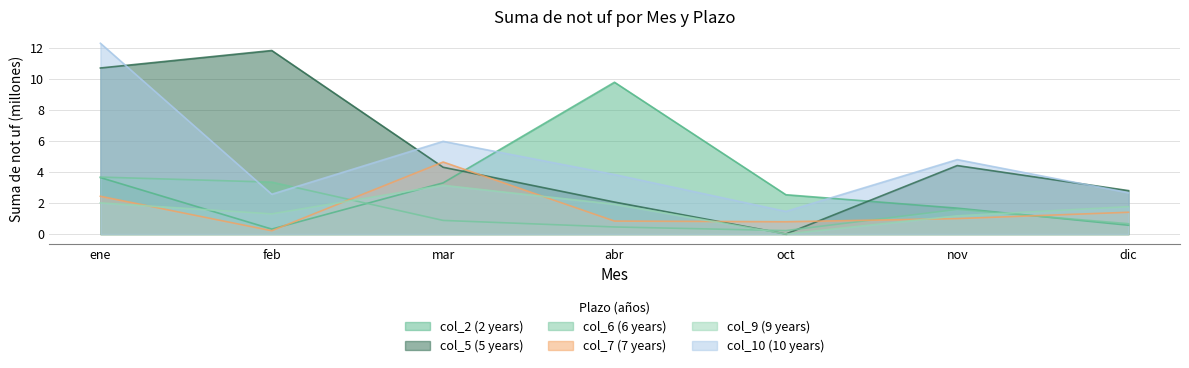

Reading left to right, transcribe all the data shown in this chart.

col_2 (2 years): 3.6	0.3	3.3	9.8	2.5	1.7	0.6
col_5 (5 years): 10.7	11.8	4.3	2.1	0.0	4.4	2.8
col_6 (6 years): 3.7	3.3	0.9	0.5	0.2	1.6	0.7
col_7 (7 years): 2.4	0.2	4.6	0.8	0.8	1.0	1.4
col_9 (9 years): 2.0	1.3	3.1	1.9	0.0	1.2	1.8
col_10 (10 years): 12.3	2.6	6.0	3.8	1.5	4.8	2.7